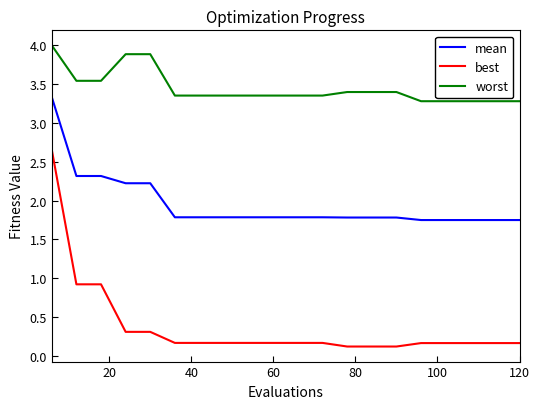

Rank the series by their maximum value, from lowest to highest.

best, mean, worst